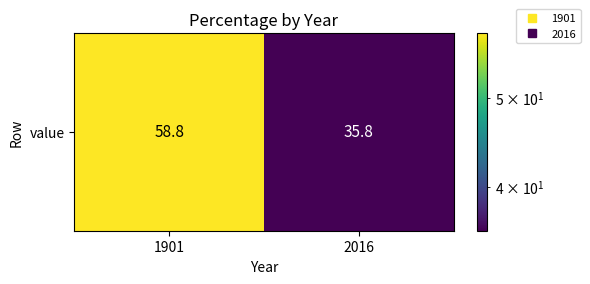

What is the difference between the maximum and minimum values?

23.0